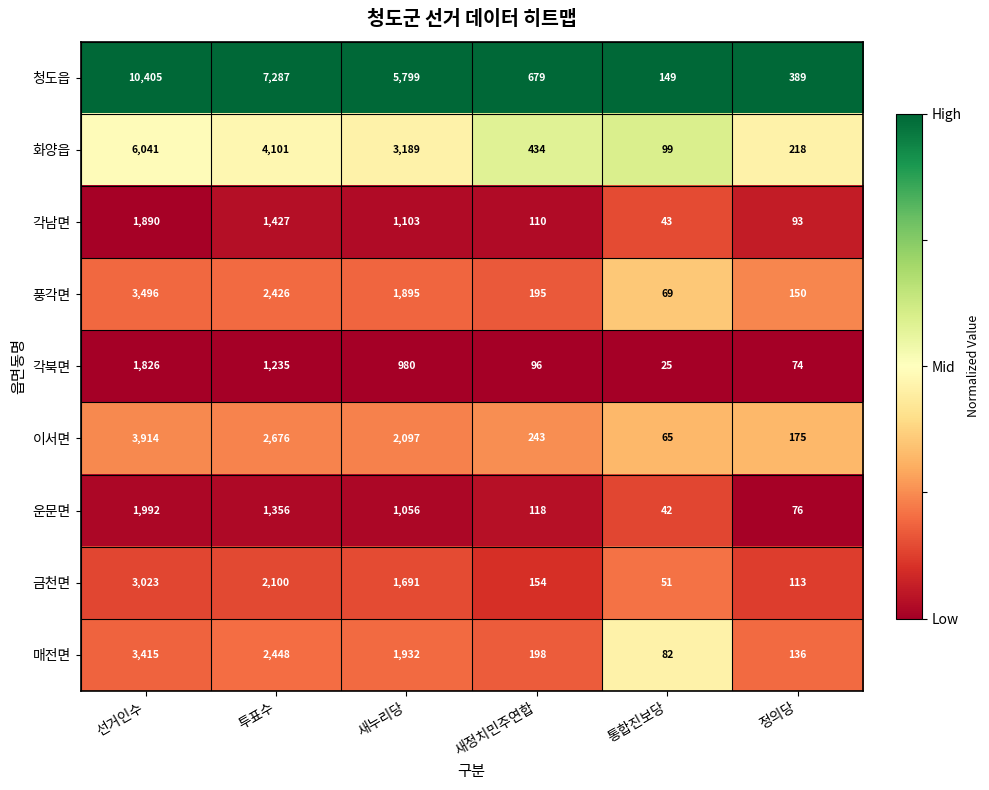

What is the spread (max minus min) of values at 투표수?

6052